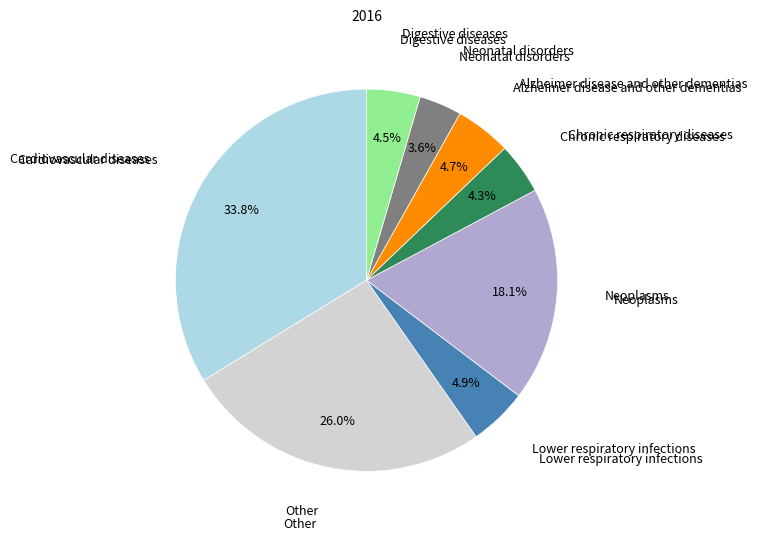

Is there a majority slice in this chart?

No